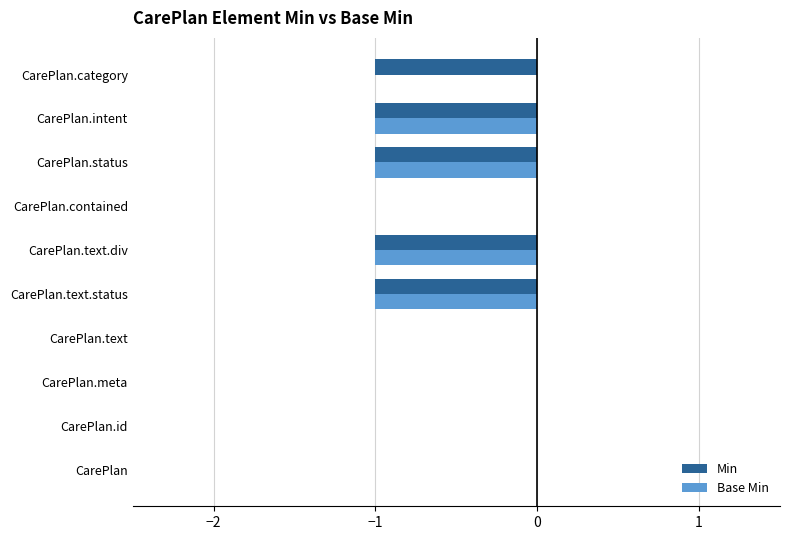

Count the number of categories in the chart.

10